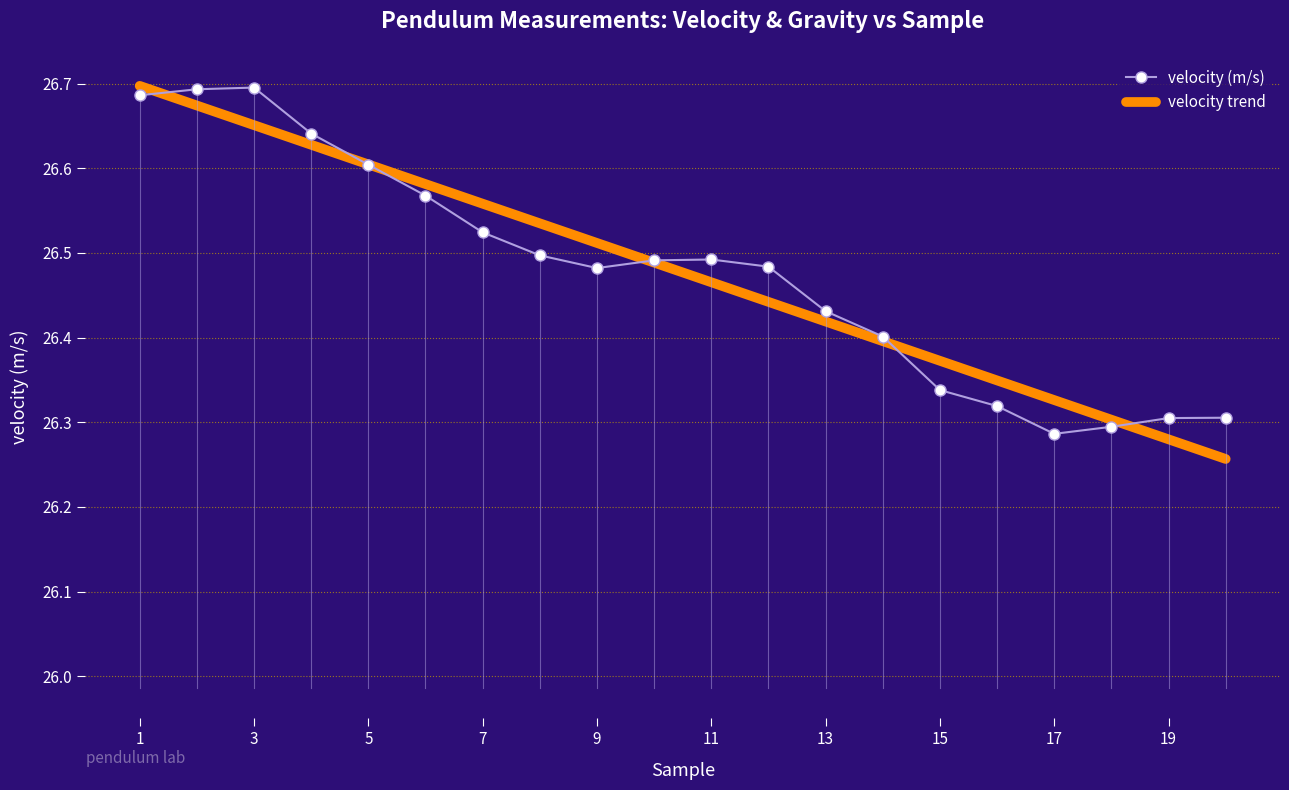

How many lines are shown in the chart?

1